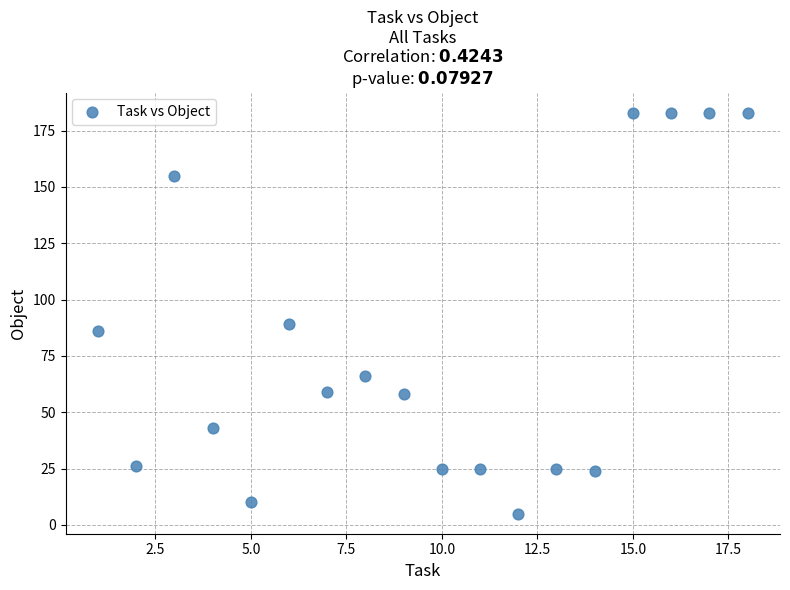

What Y value in the scatter plot is closest to 94?

89